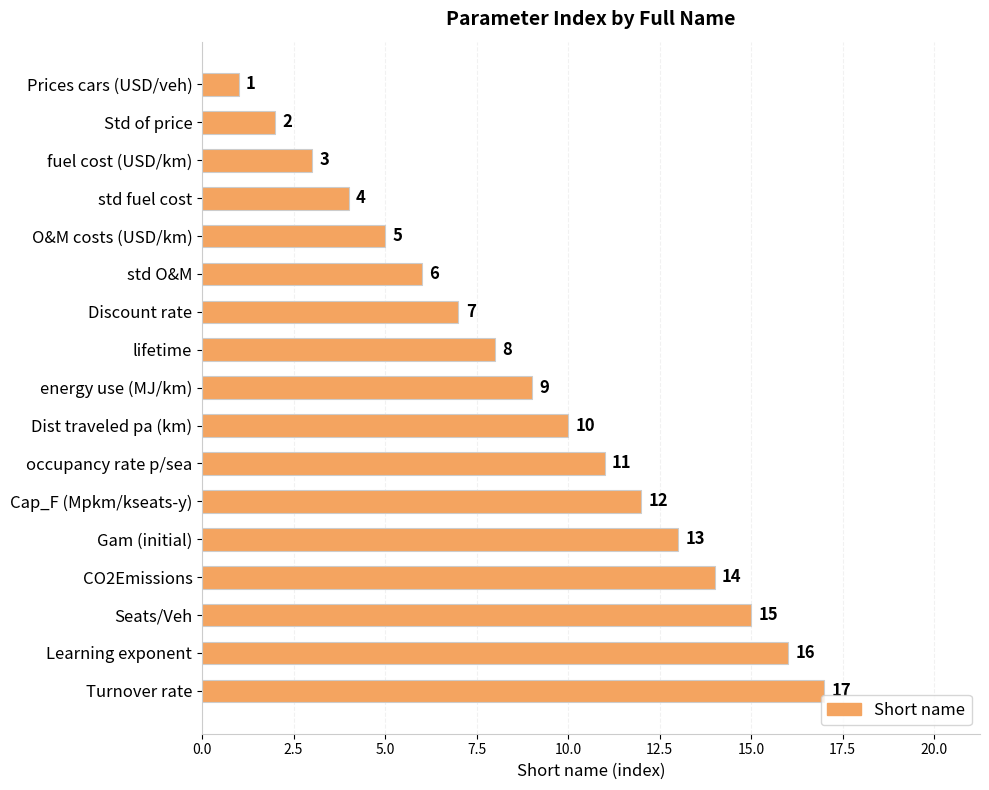

What is the average value?

9